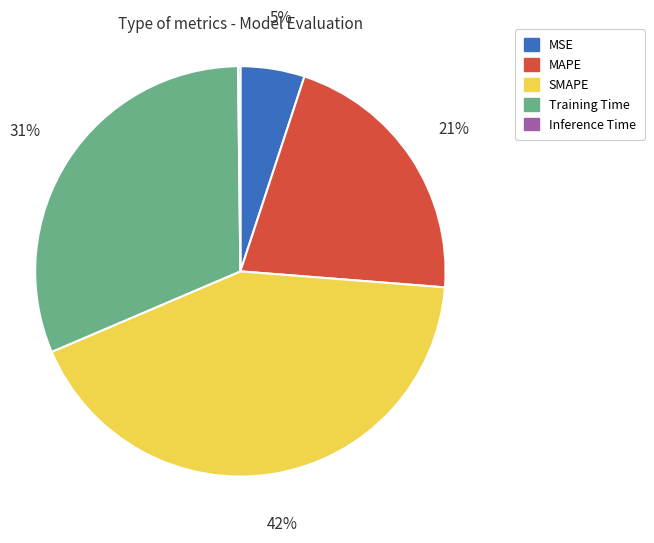

Which has a higher value, SMAPE or MSE?

SMAPE